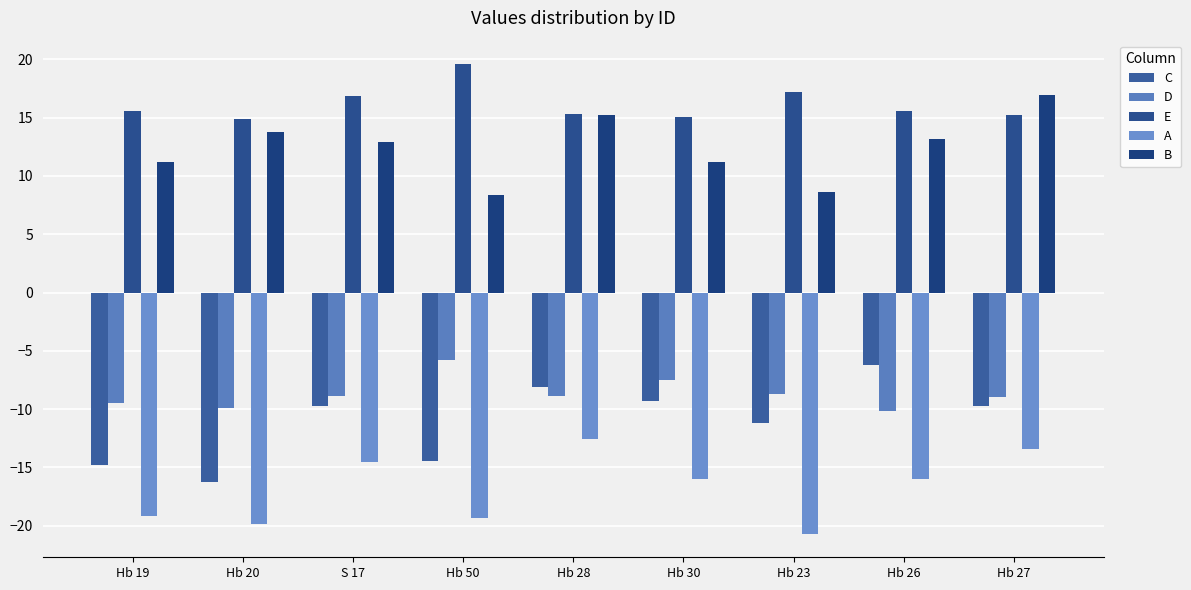

What is the maximum value shown in the chart?

19.6